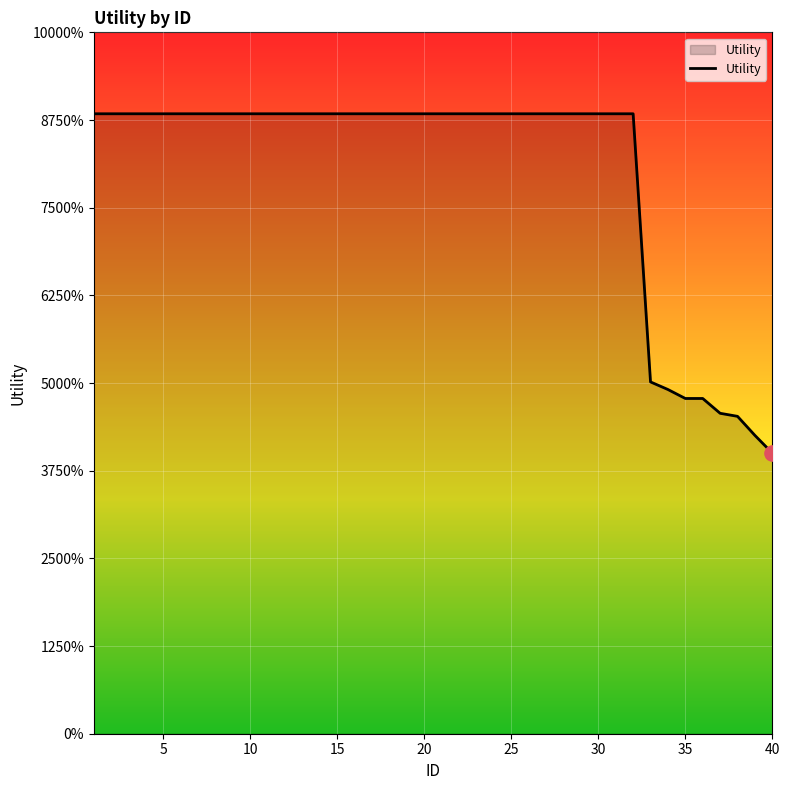

Does the chart have visible grid lines?

Yes